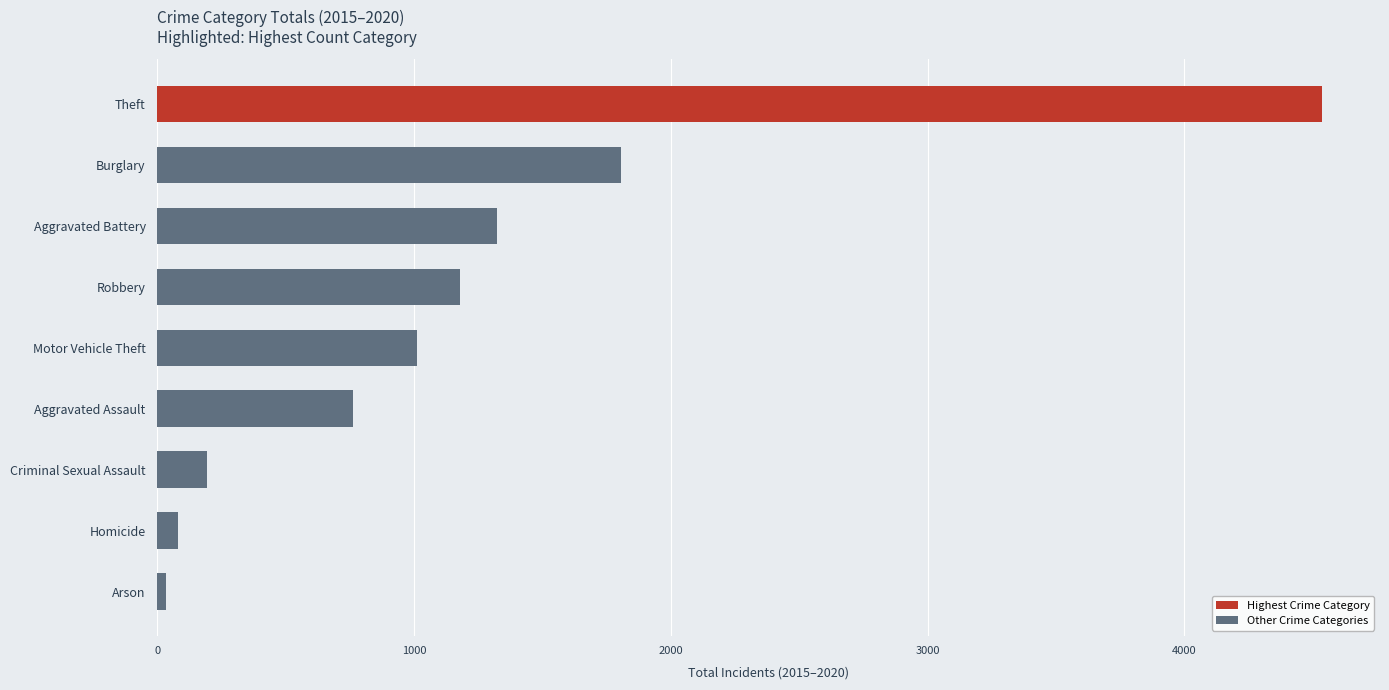

True or false: the data shows 1669 at Motor Vehicle Theft.

False